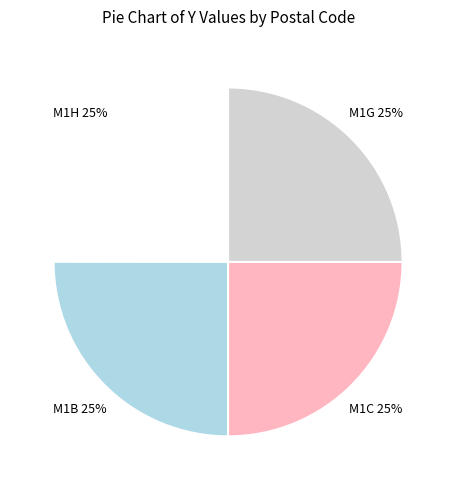

To the nearest percent, what percentage of the pie is M1C?

25%